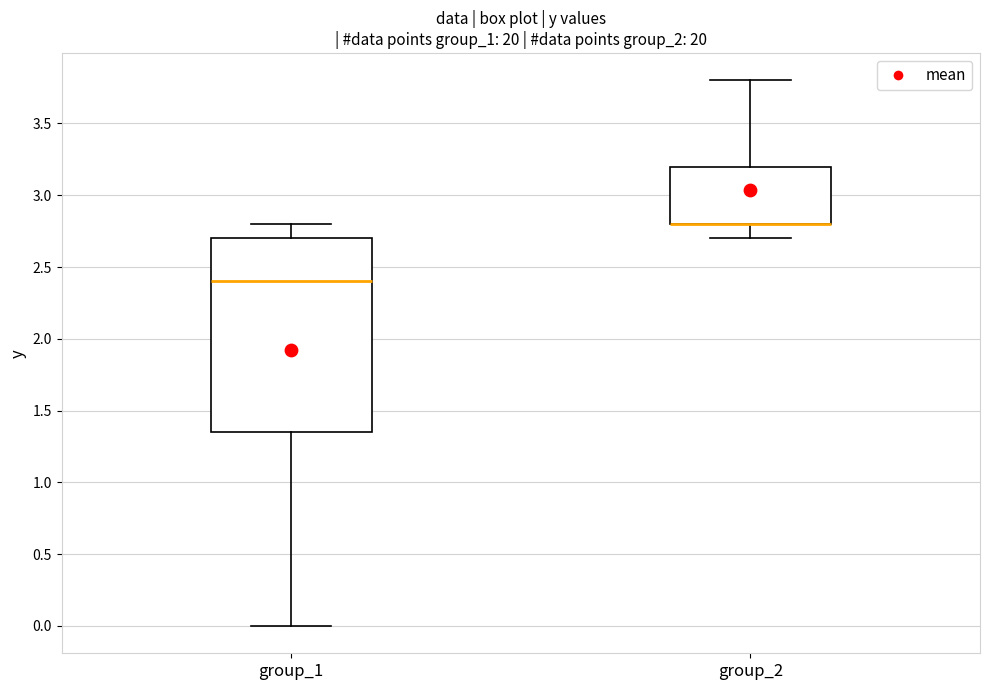

Reading left to right, transcribe this box plot: for each box, give where its median line is, the range the box spans, and where its two whiskers end, as read against the y-axis. The values are not printed on the chart, so give them approximately, as read against the axis.

group_1: median 2.40, box 1.35 to 2.70, whiskers 0.00 to 2.80
group_2: median 2.80 (drawn on the box's lower edge), box 2.80 to 3.20, whiskers 2.70 to 3.80